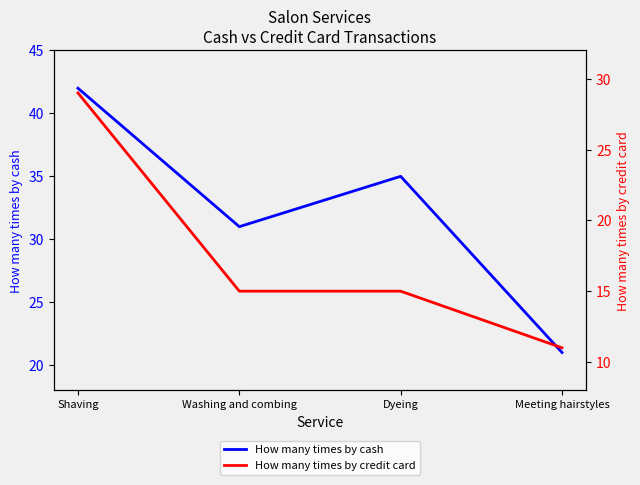

What is the minimum value shown in the chart?

11